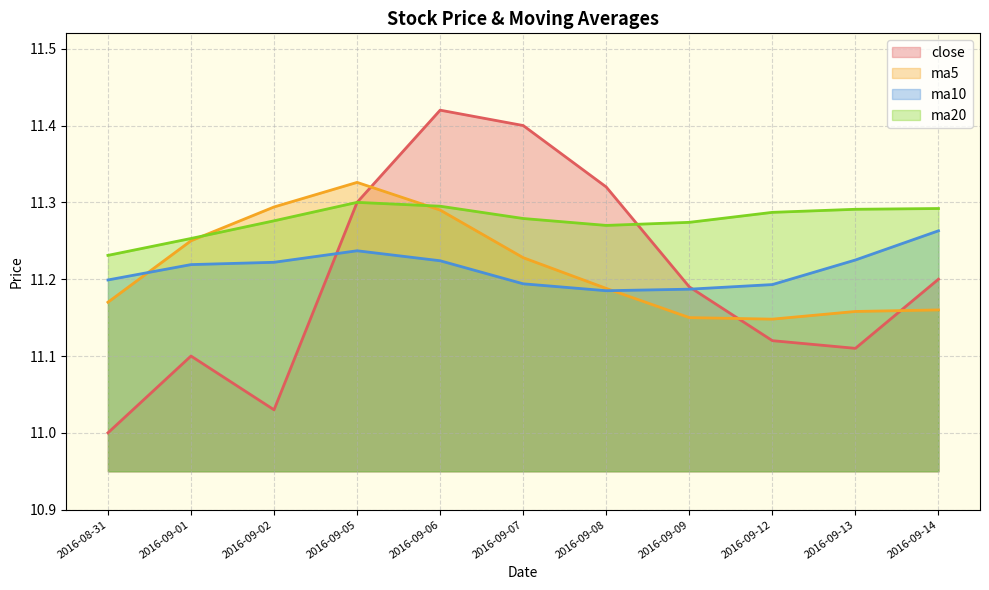

Count the number of categories in the chart.

11